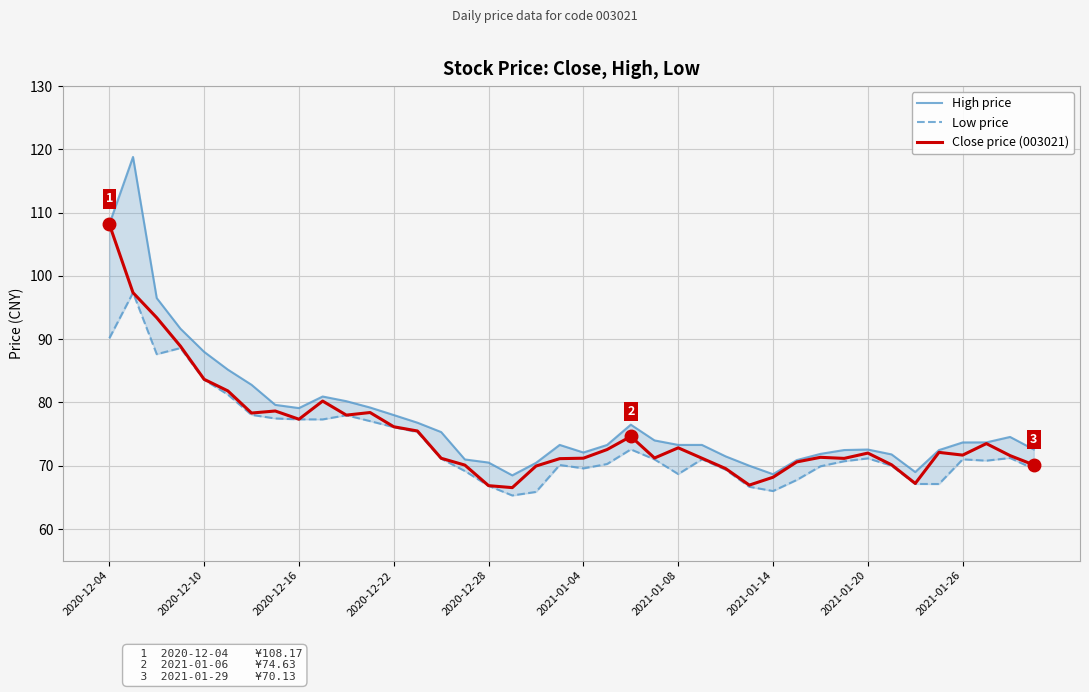

Is this an area chart (filled region under the line)?

No